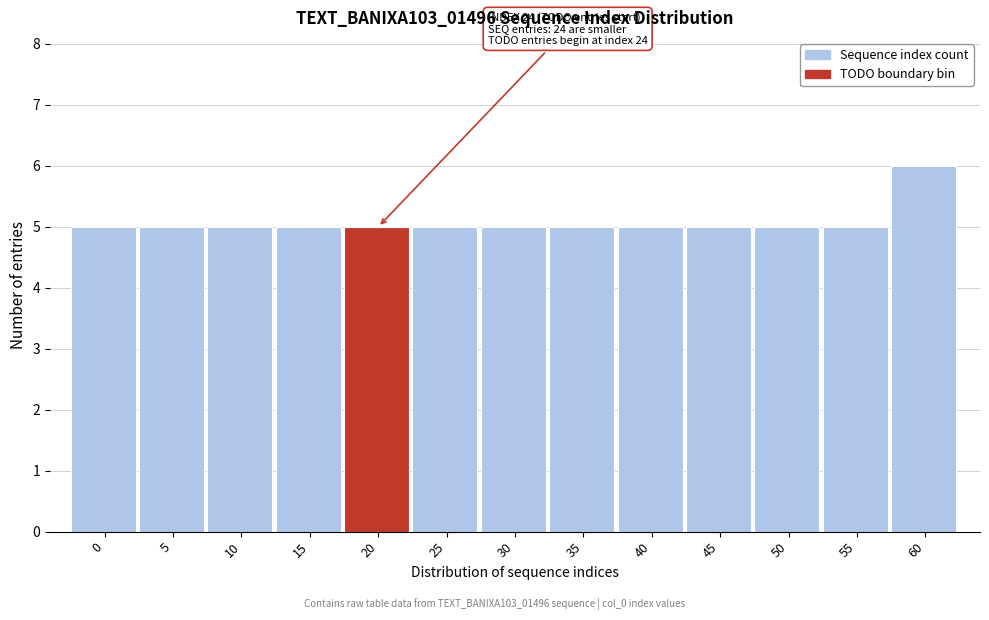

Reading left to right, extract all data points from this chart.

5	5	5	5	5	5	5	5	5	5	5	5	6